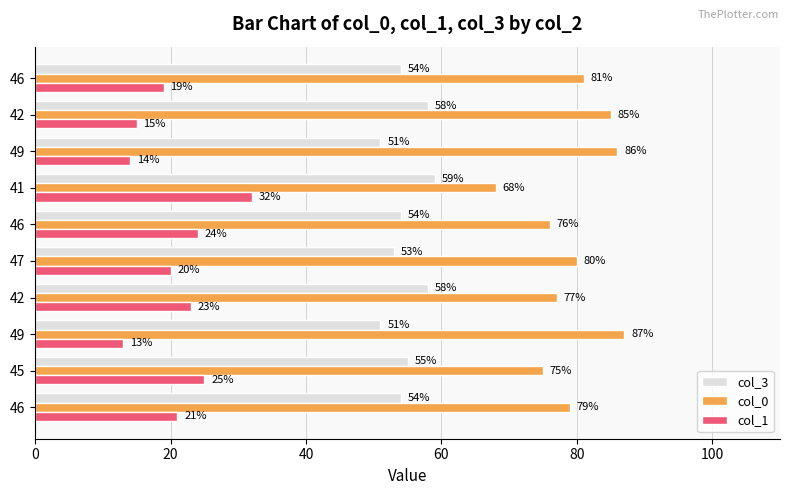

Count the number of categories in the chart.

10